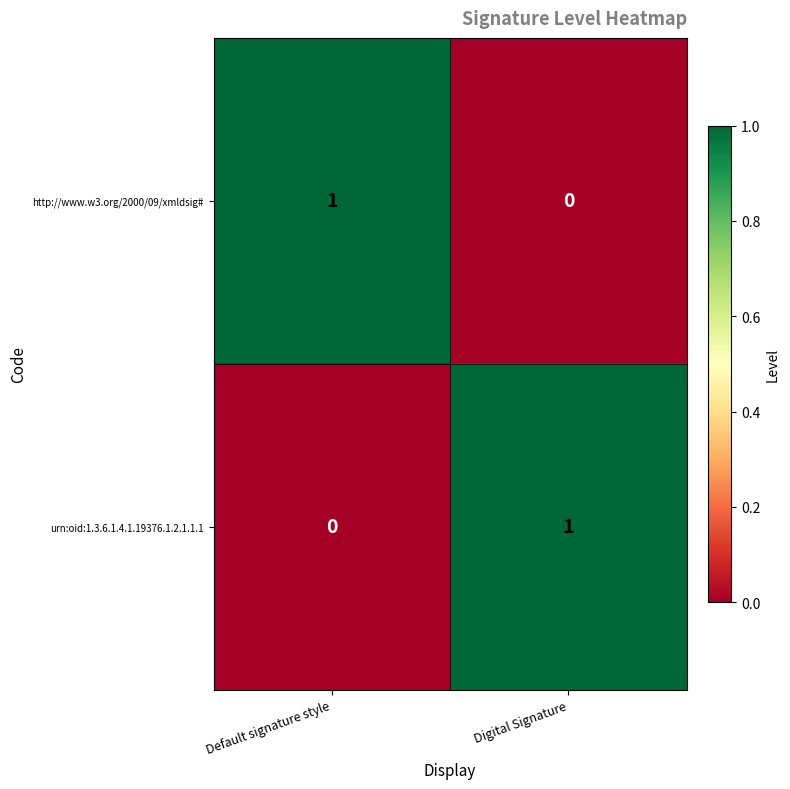

The urn:oid:1.3.6.1.4.1.19376.1.2.1.1.1 series shows -1 at Default signature style. True or false?

False